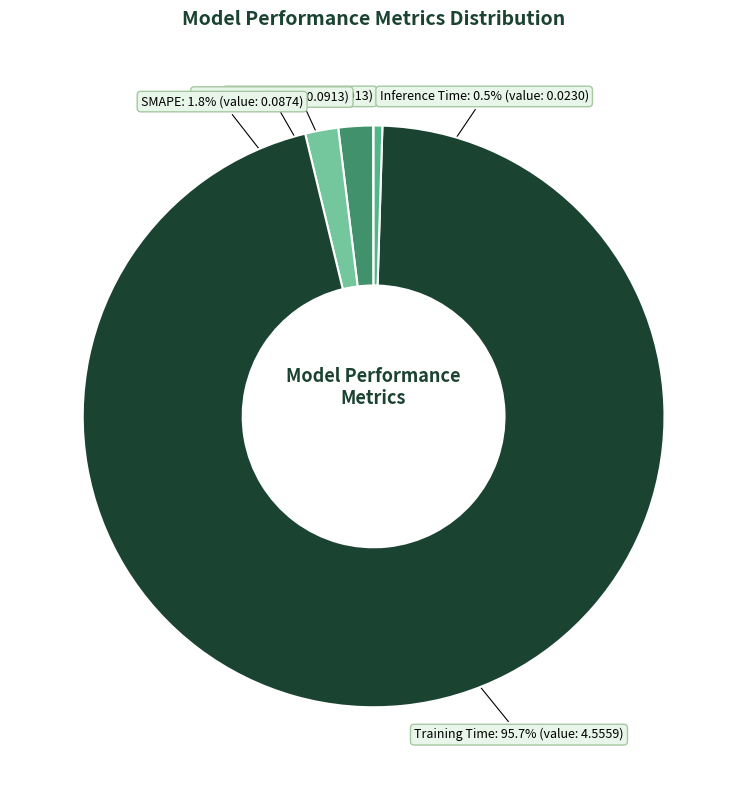

Which has a higher value, Training Time or SMAPE?

Training Time